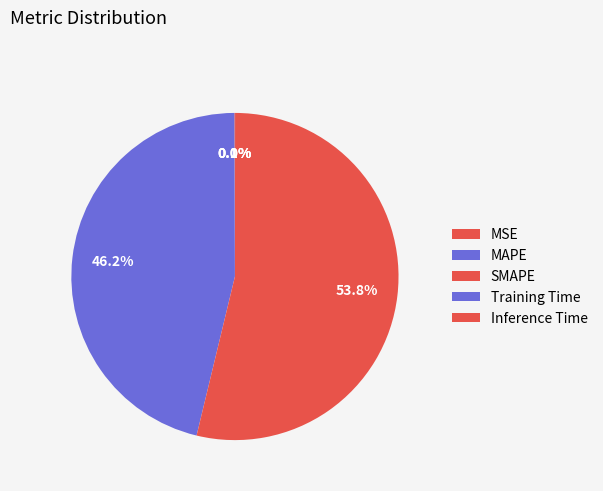

The SMAPE slice represents 40% of the pie. True or false?

False